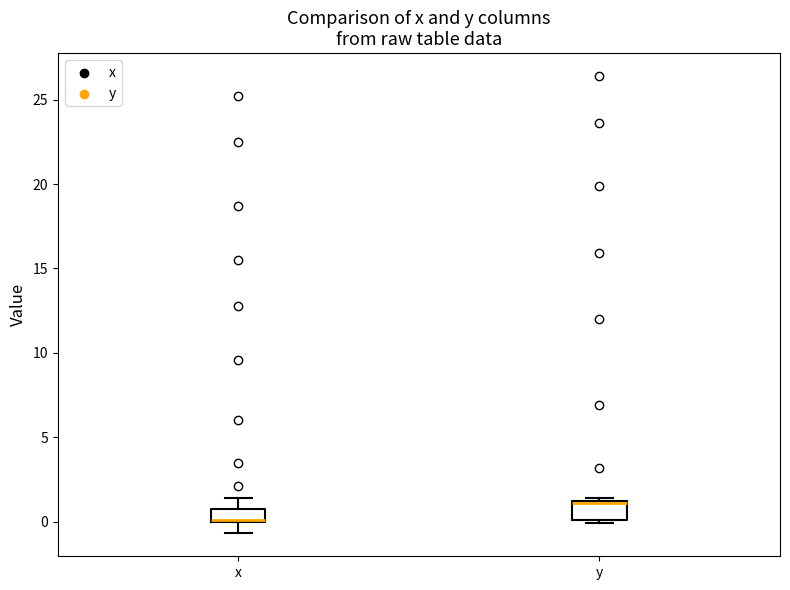

Reading left to right, transcribe this box plot: for each box, give where its median line is, the range the box spans, and where its two whiskers end, as read against the y-axis. The values are not printed on the chart, so give them approximately, as read against the axis.

x: median 0.0, box 0.0 to 0.5, whiskers -0.5 to 1.5
y: median 1.0 (drawn on the box's upper edge), box 0.0 to 1.0, whiskers 0.0 (just below the box's lower edge) to 1.5